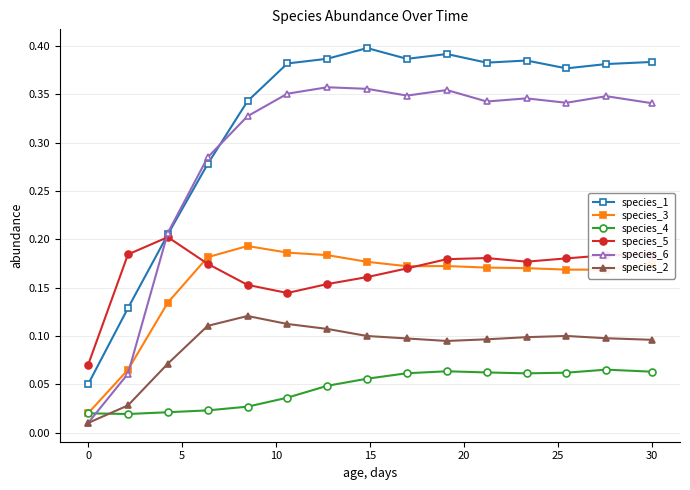

Which series has the largest total across all categories?

species_1